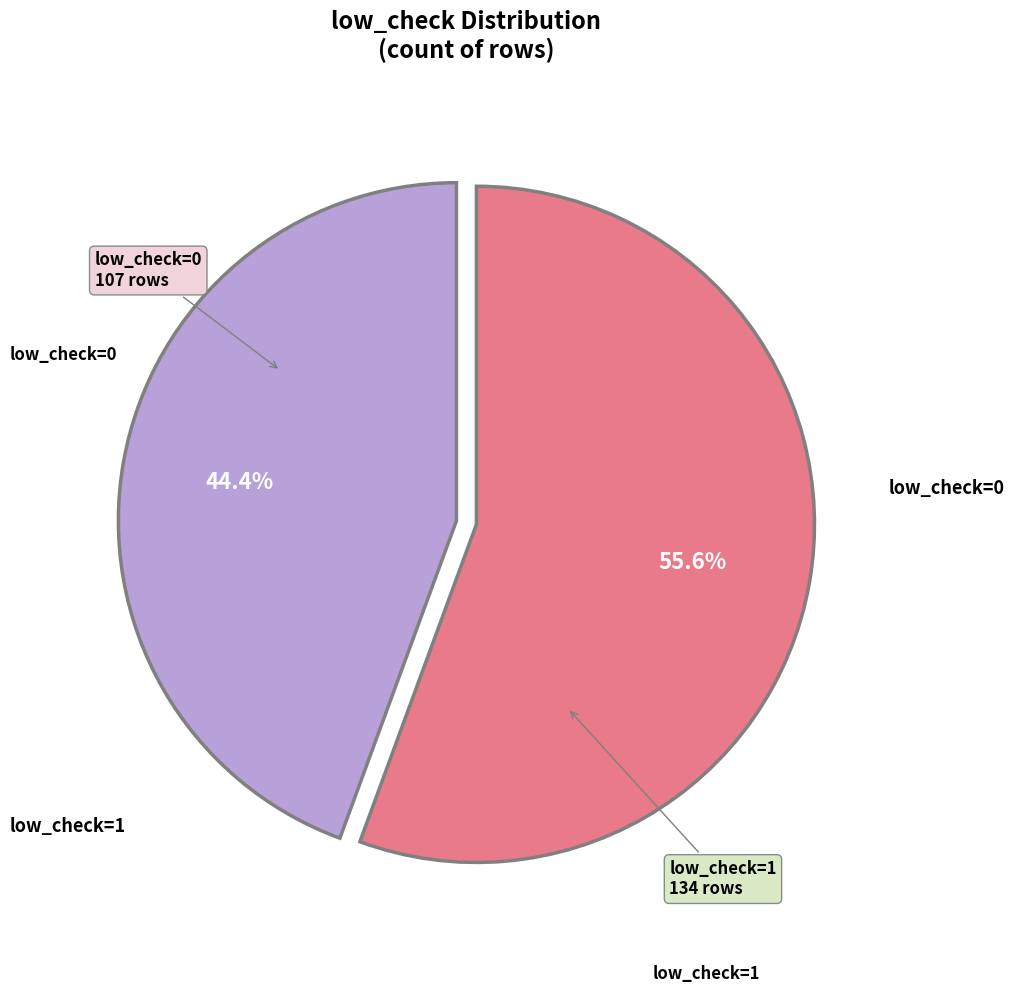

Is there a majority slice in this chart?

Yes